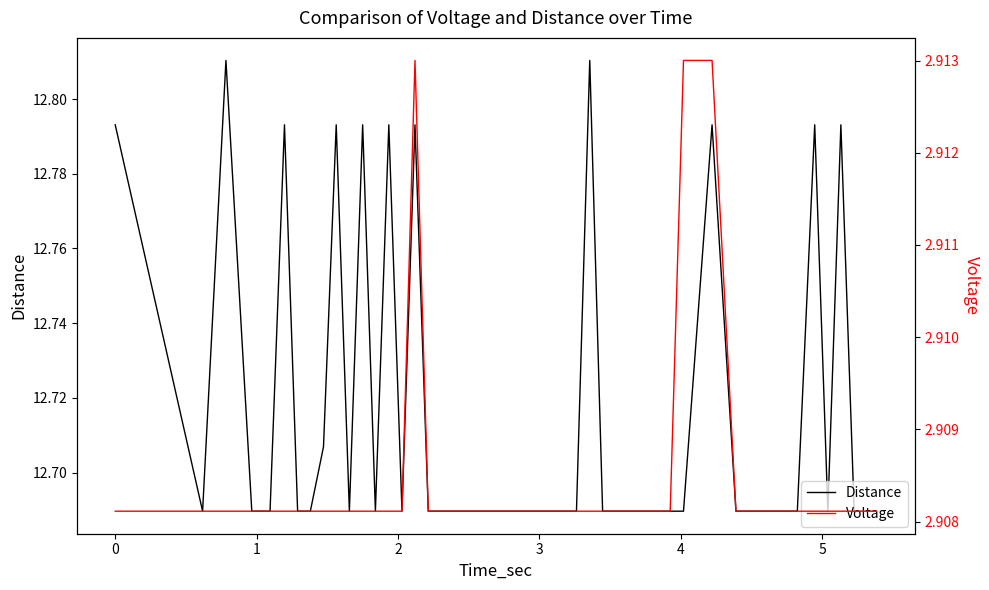

True or false: Voltage and Distance intersect in this chart.

False